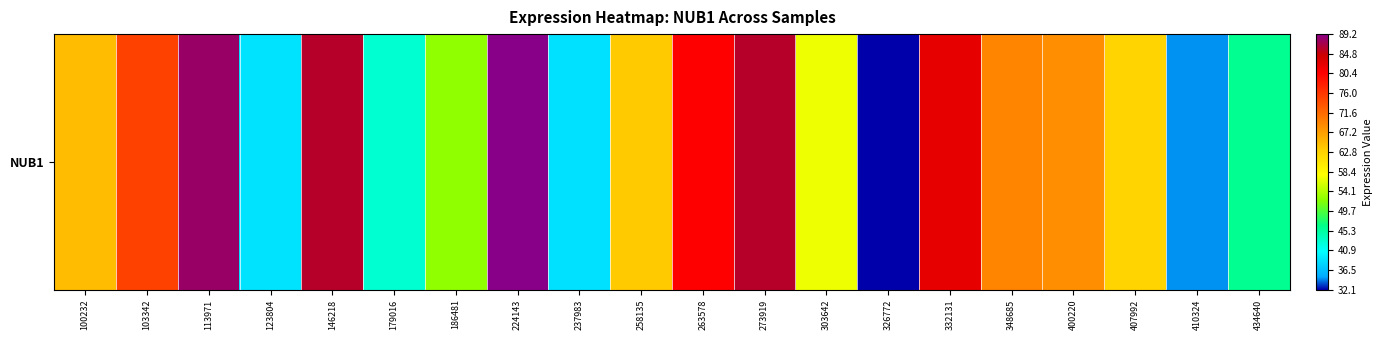

The value at 113971 is 87.8. True or false?

True